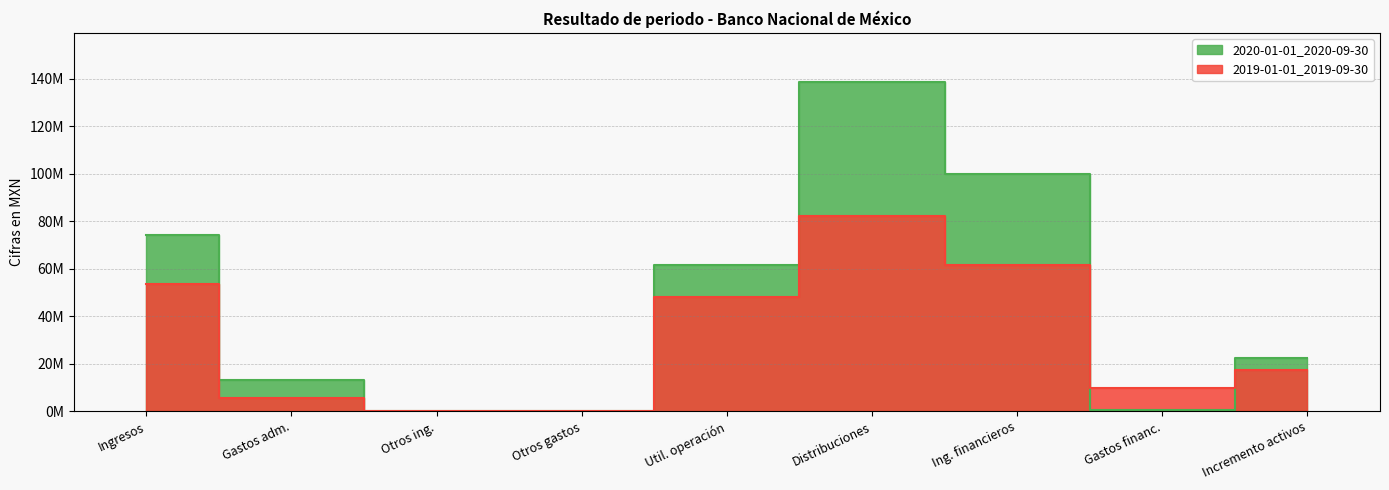

How many interior local peaks does the 2019-01-01_2019-09-30 series have?

1